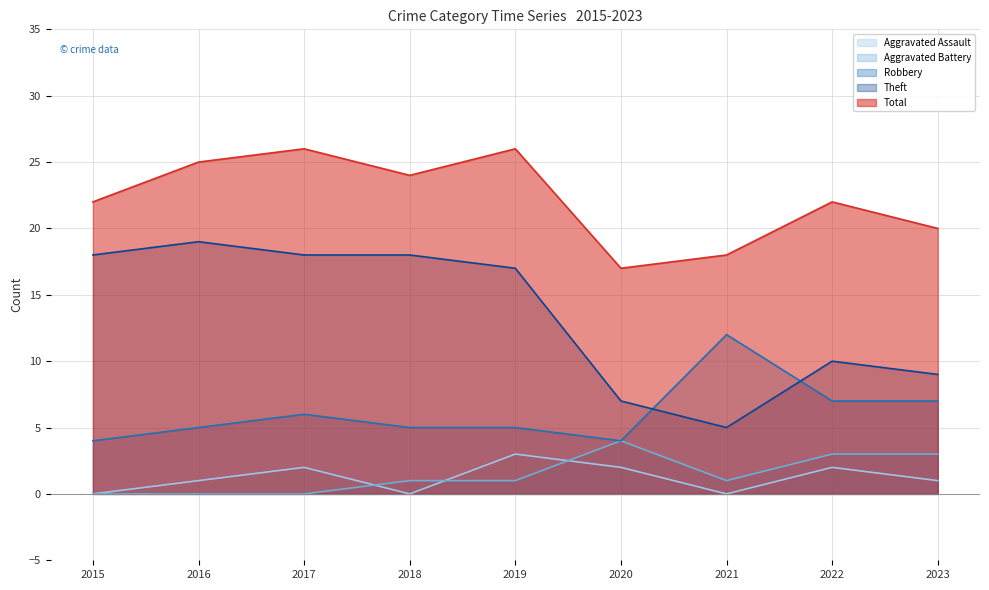

Where does the Theft series first go above 17?

2015